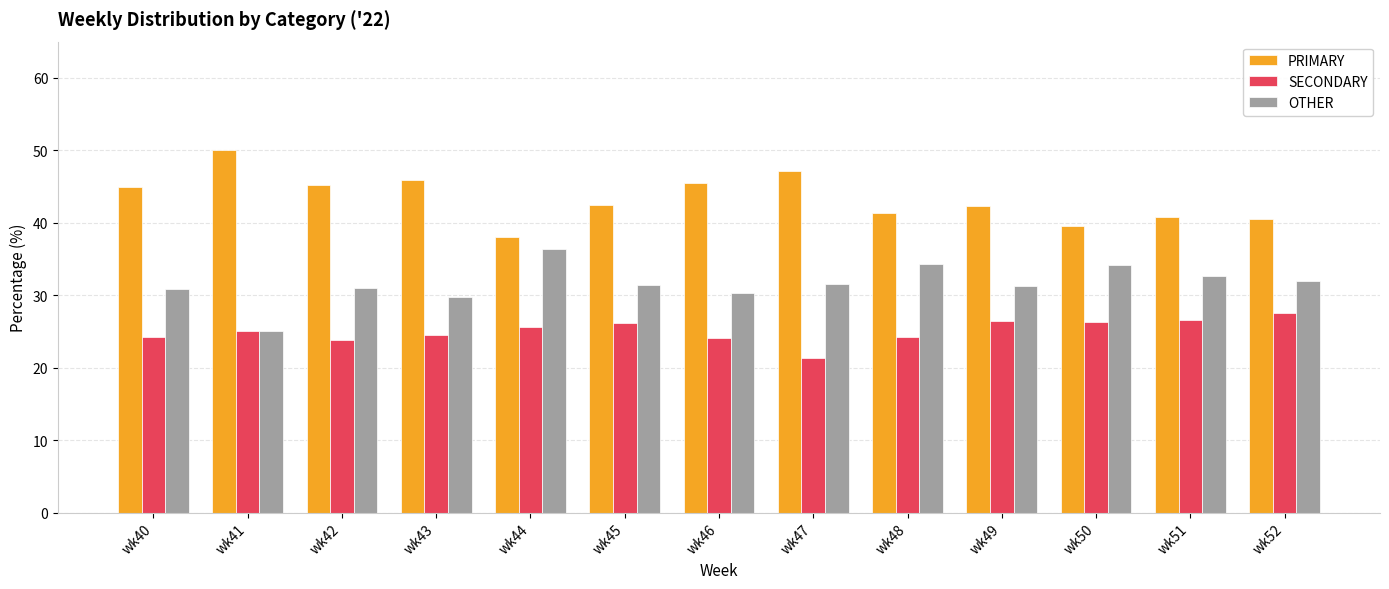

The SECONDARY series shows 25.0 at wk41. True or false?

True